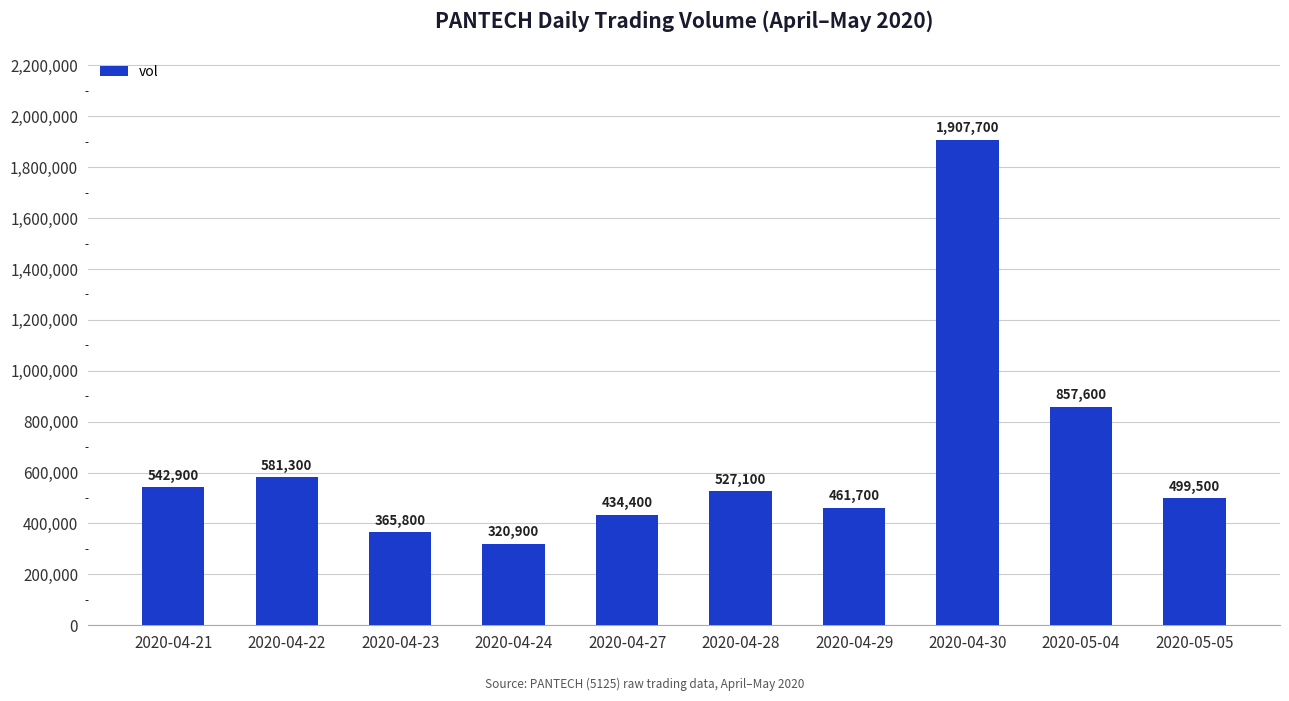

Reading left to right, transcribe all the data shown in this chart.

542900	581300	365800	320900	434400	527100	461700	1907700	857600	499500